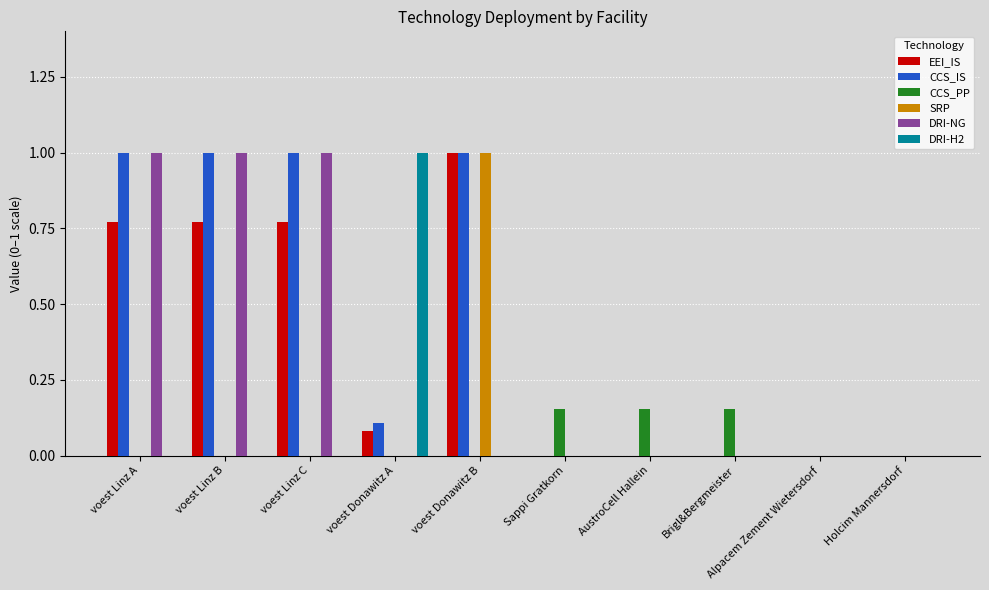

What is the maximum value for EEI_IS?

1.0